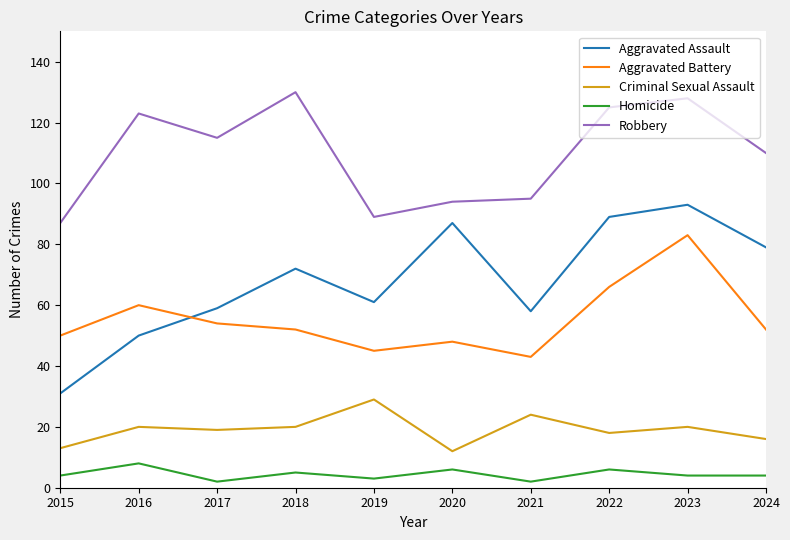

The Aggravated Assault series shows 19 at 2016. True or false?

False